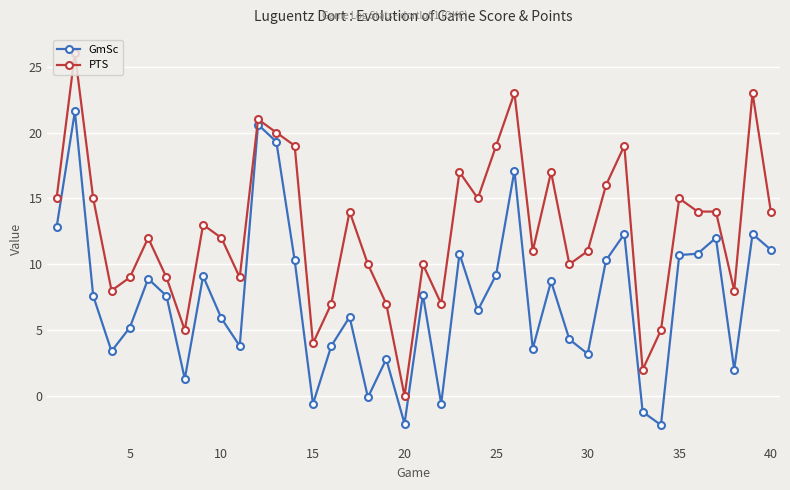

Which series has the largest total across all categories?

PTS